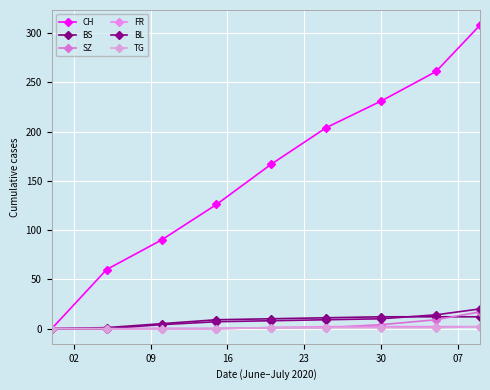

Does the chart have visible grid lines?

Yes